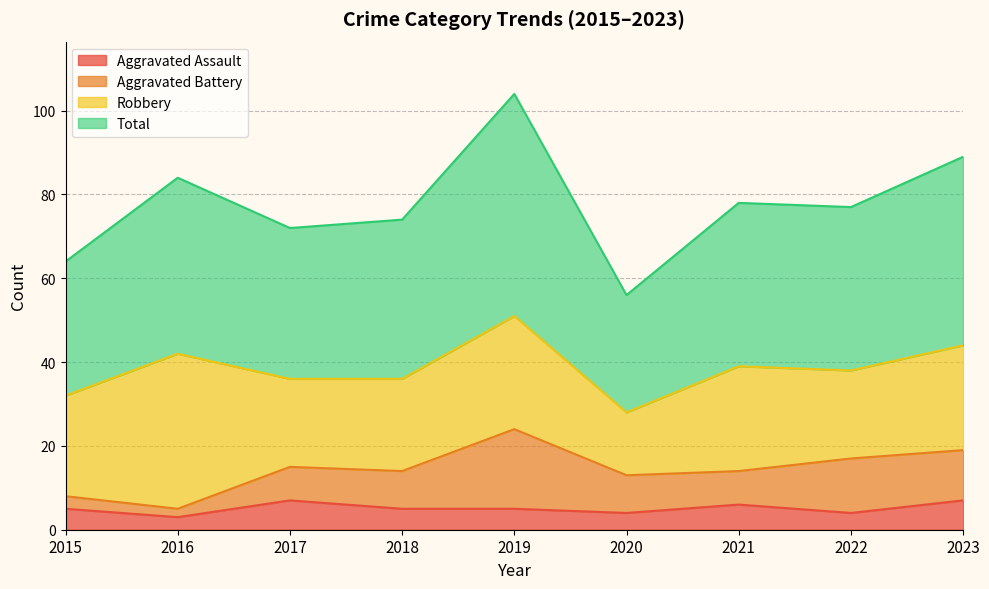

True or false: Aggravated Assault has a value of 4 at 2022.

True